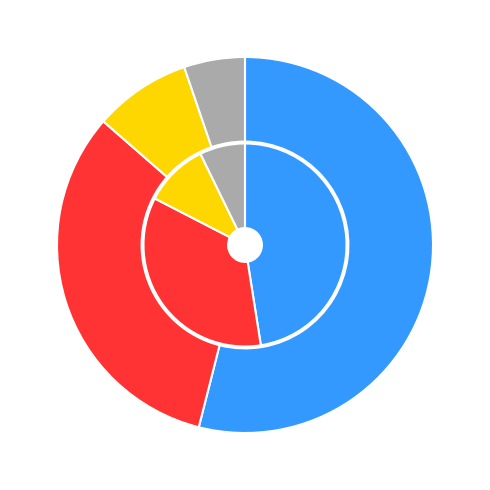

To the nearest percent, what is the difference between the High/SAM and Moderate/MAM slice percentages?

3%